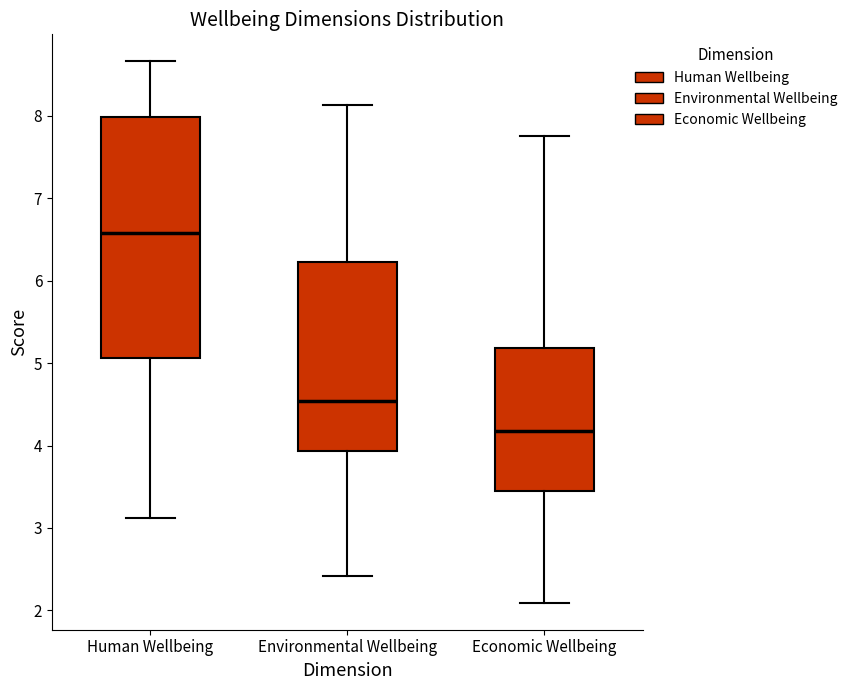

Where is the lower edge of the box for Economic Wellbeing on the y-axis? The values are not printed on the chart, so give them approximately, as read against the axis.

3.4